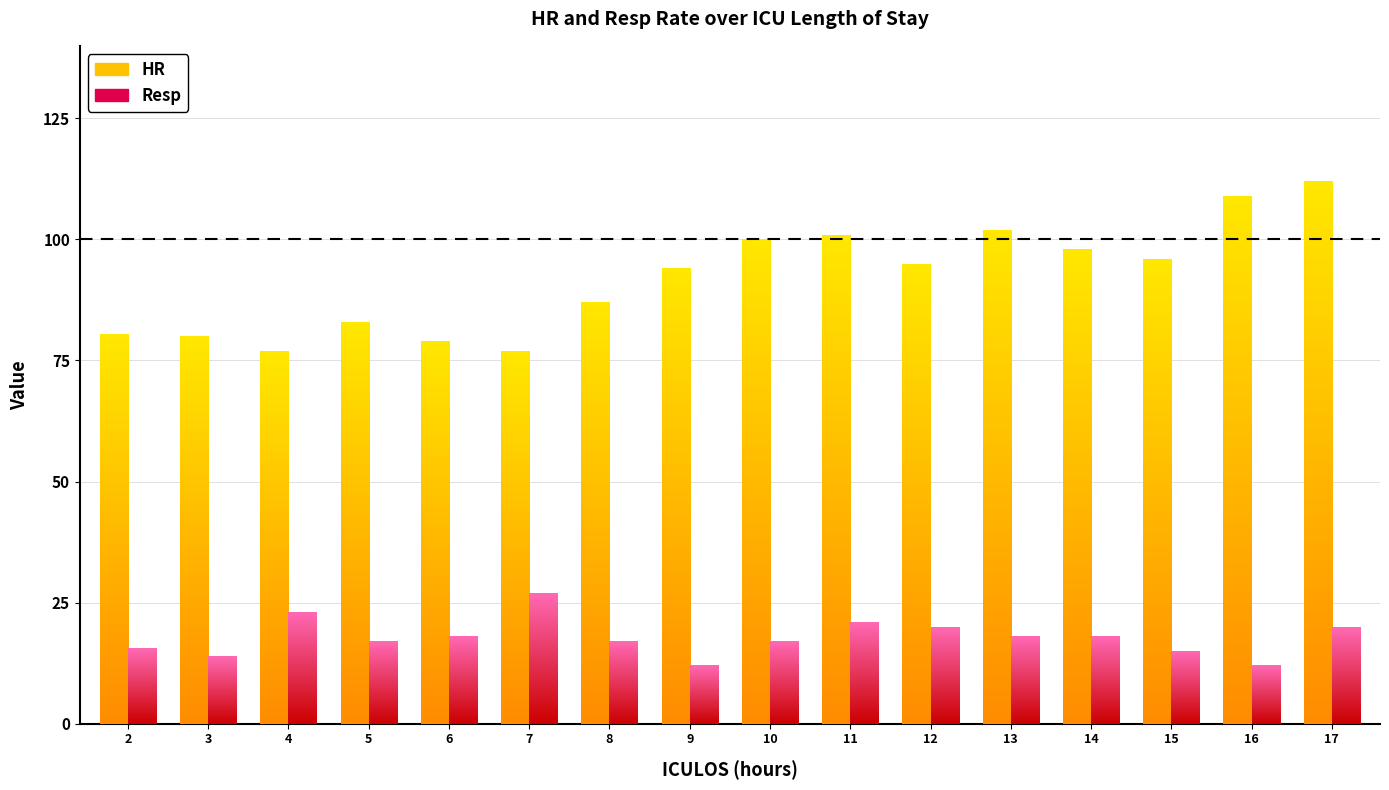

Rank the series by their maximum value, from lowest to highest.

Resp, HR